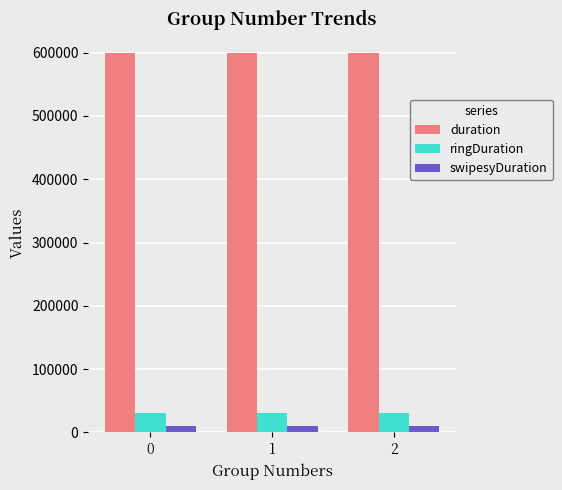

Is the value of swipesyDuration at 0 greater than the value of ringDuration at 0?

No